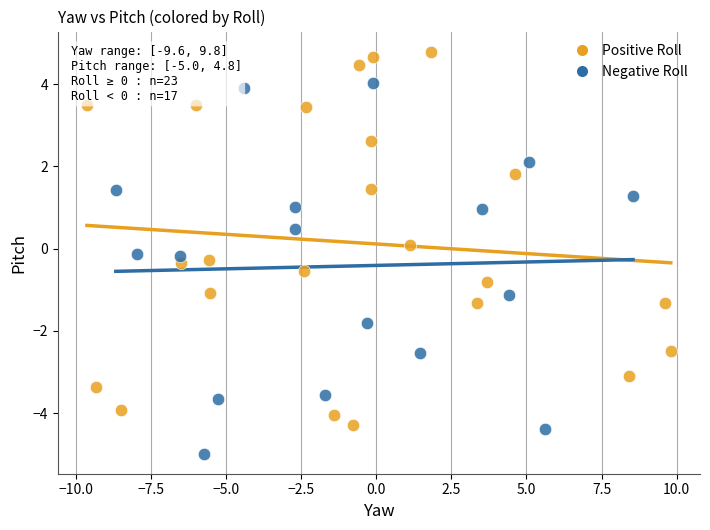

Which series reaches the minimum Y coordinate?

Negative Roll